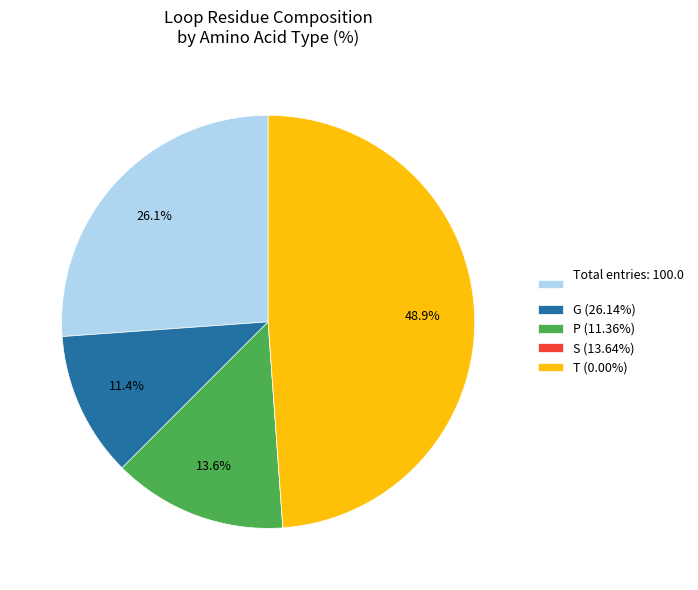

What is the ratio of the value at T (0.00%) to the value at G (26.14%)?

4.3